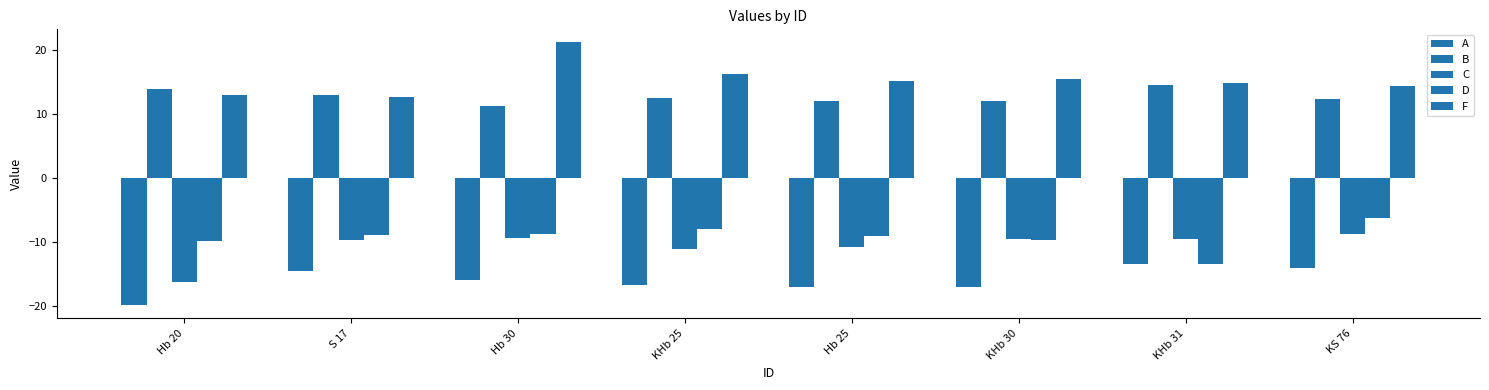

The value of D at KHb 31 is -20.5. True or false?

False